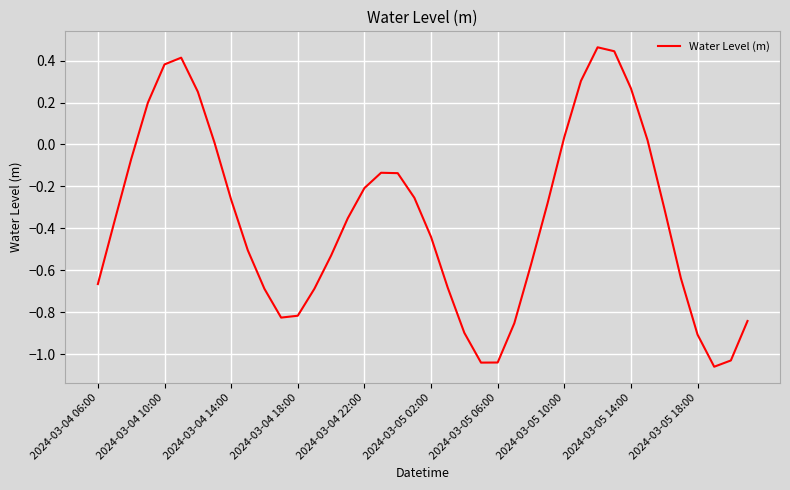

What is the difference between the maximum and minimum values?

1.5